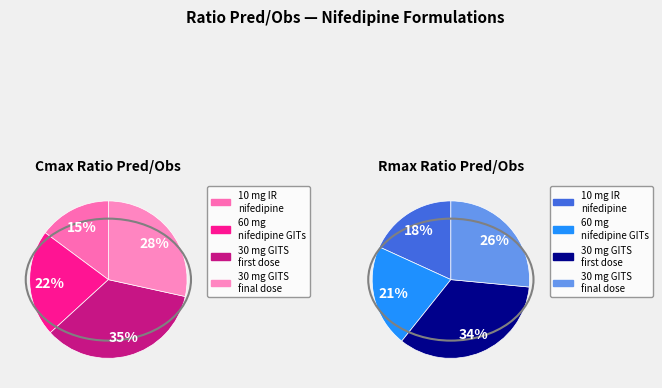

How many slices are in this pie chart?

4